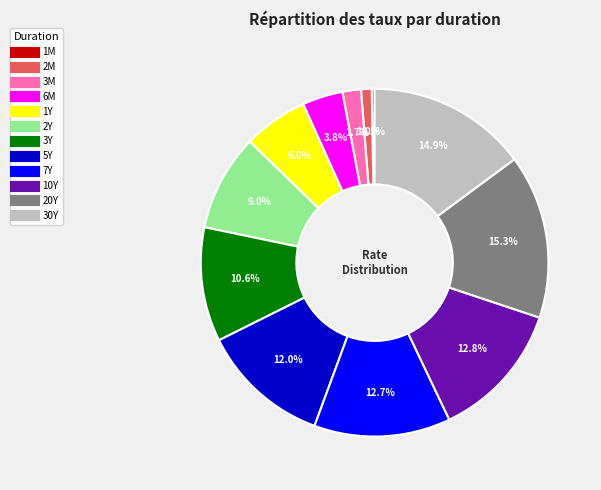

Which has a higher value, 10Y or 6M?

10Y